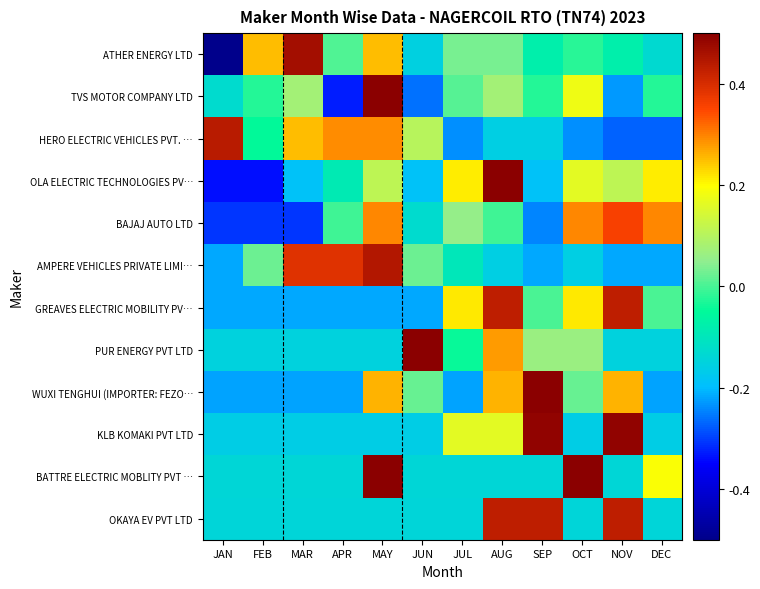

Which category has the highest value across all series?

JUN